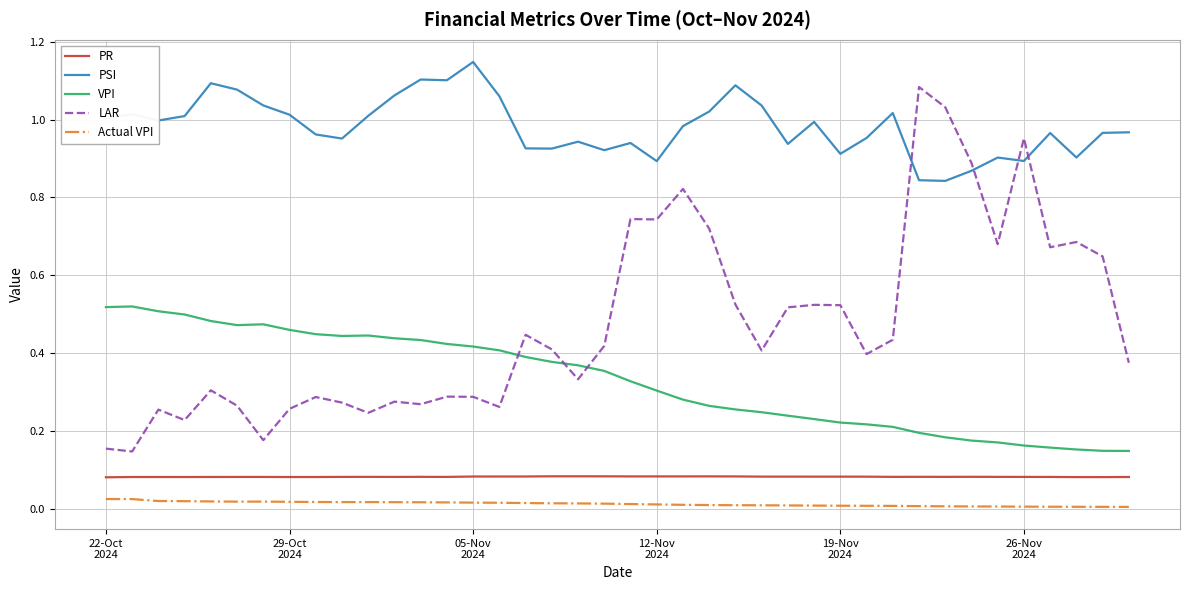

True or false: VPI and Actual VPI intersect in this chart.

False